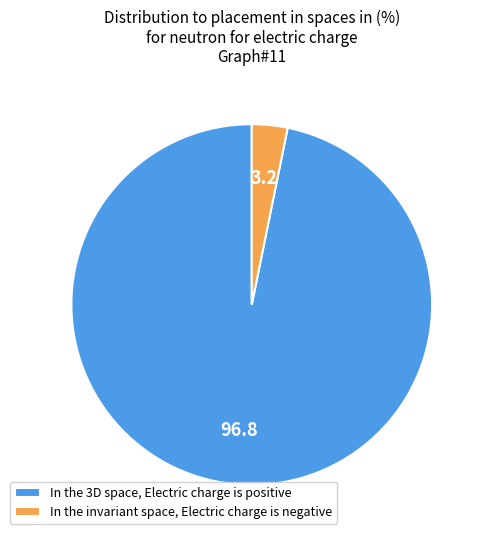

Between In the 3D space, Electric charge is positive and In the invariant space, Electric charge is negative, which is larger?

In the 3D space, Electric charge is positive